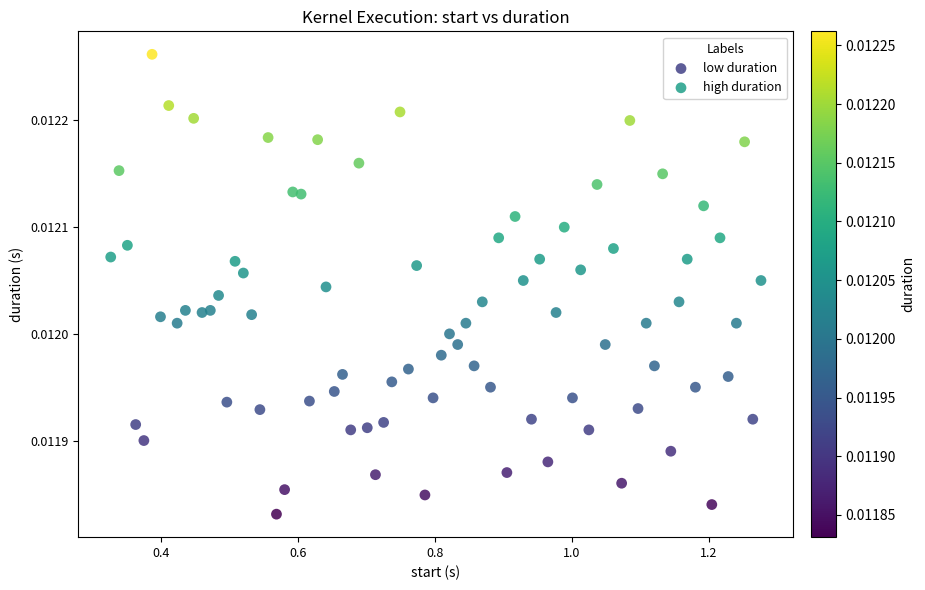

Which series reaches the maximum Y coordinate?

high duration